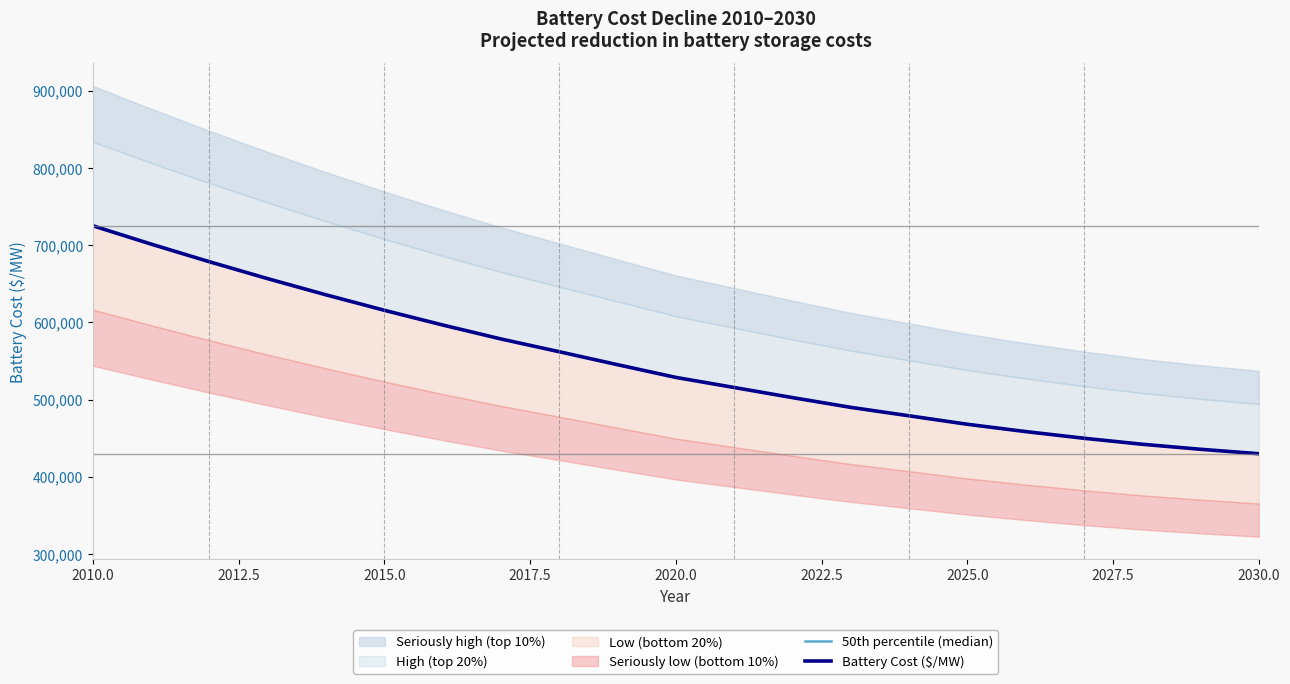

What is the lowest value of the Battery Cost ($/MW) series?

429848.2